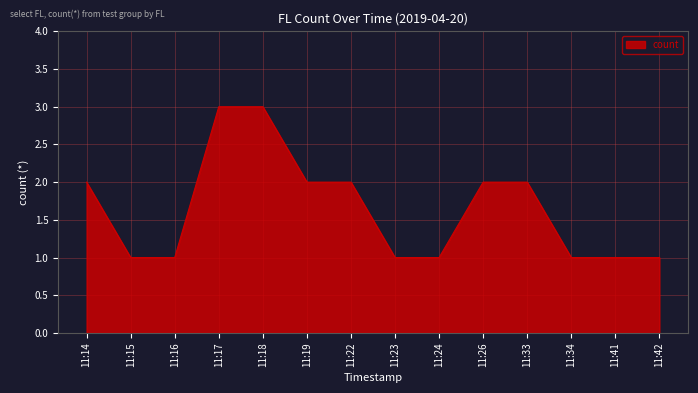

Reading right to left, extract all data points from this chart.

11:42=1	11:41=1	11:34=1	11:33=2	11:26=2	11:24=1	11:23=1	11:22=2	11:19=2	11:18=3	11:17=3	11:16=1	11:15=1	11:14=2